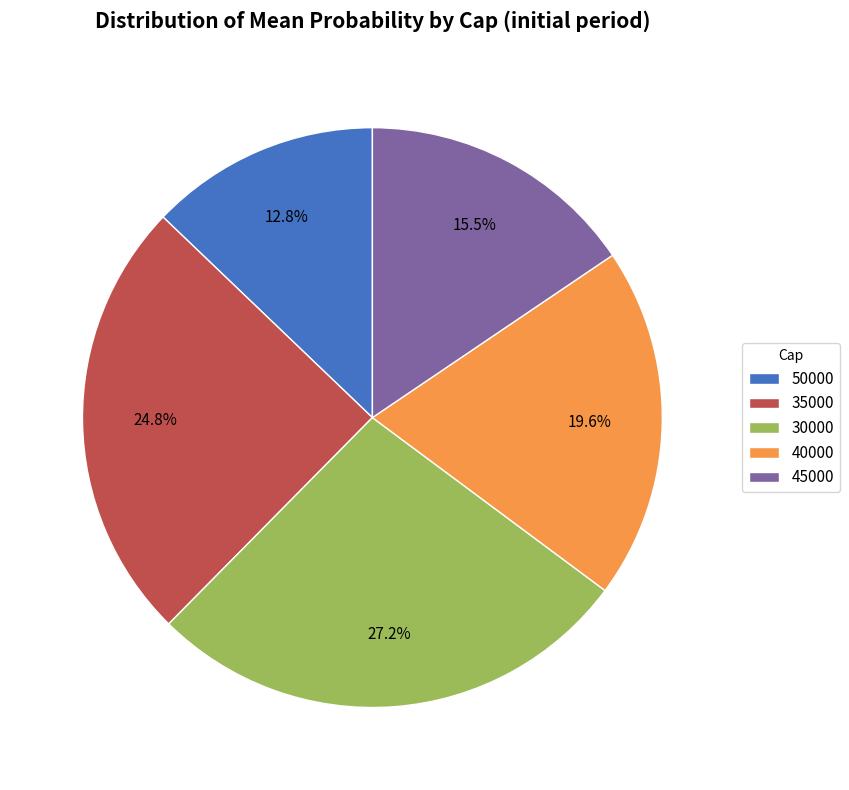

Between 45000 and 30000, which is larger?

30000